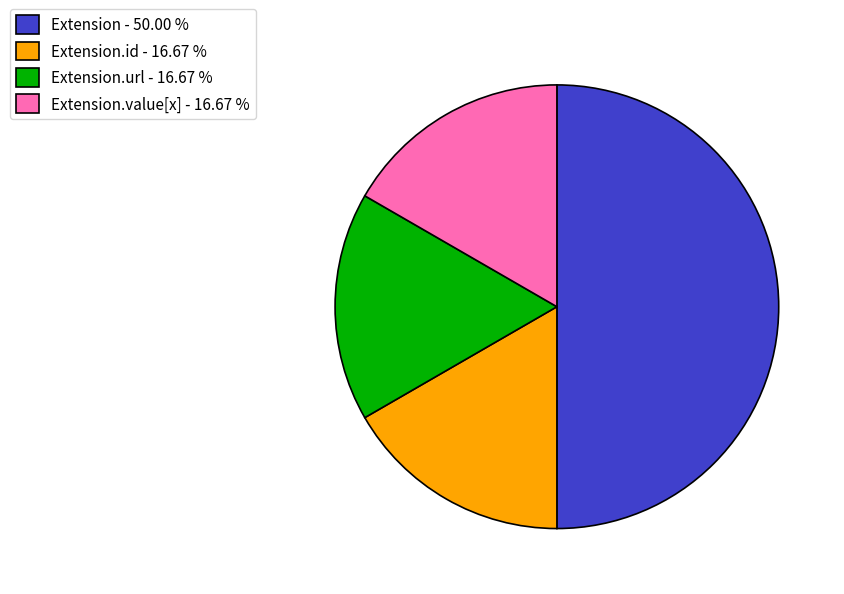

Does Extension.url - 16.67 % represent more than half of the total?

No